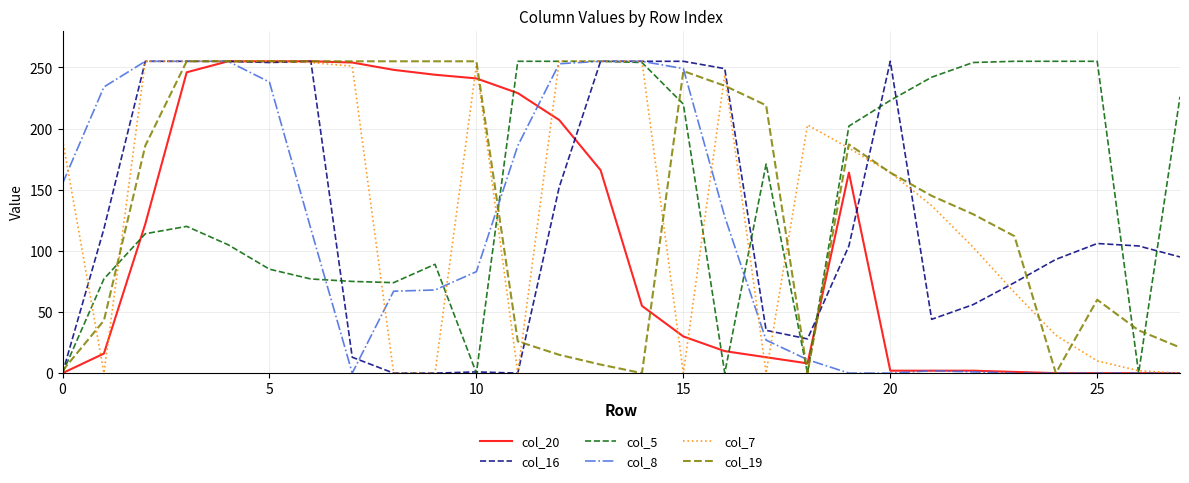

What is the greatest value displayed?

255